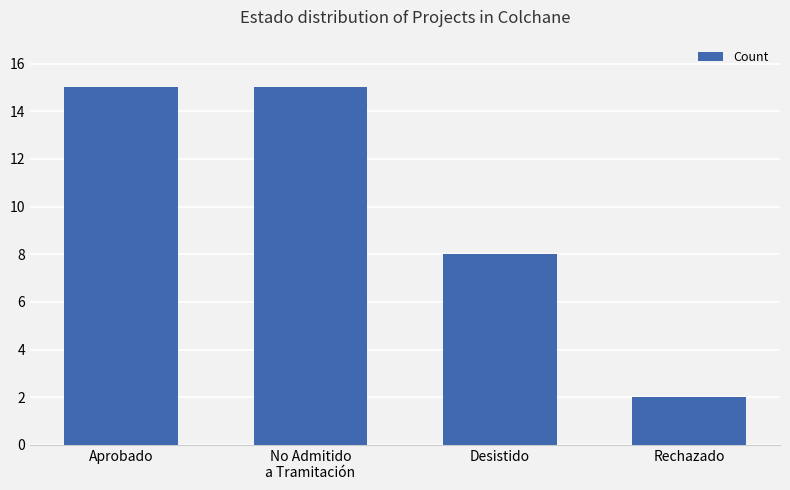

What is the sum of the values at Aprobado and Desistido?

23